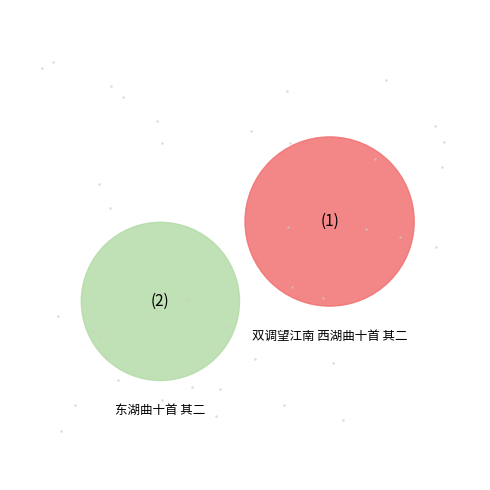

What is the change in value from 双调望江南 西湖曲十首 其二 to 东湖曲十首 其二?

-49598